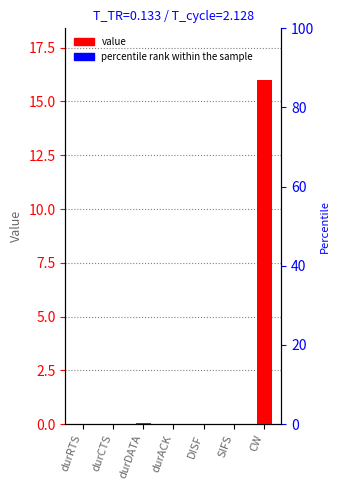

Reading right to left, extract all data points from this chart.

CW=16.0	SIFS=0.0	DISF=0.0	durACK=0.0	durDATA=0.0	durCTS=0.0	durRTS=0.0